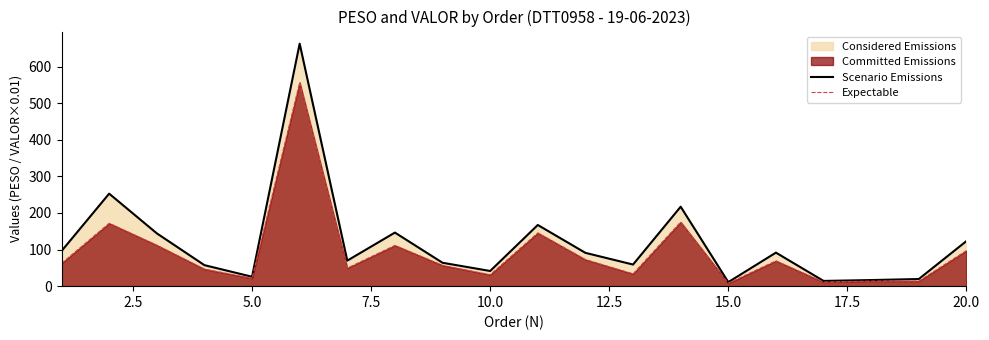

Where is the first local minimum for Scenario Emissions?

5.0